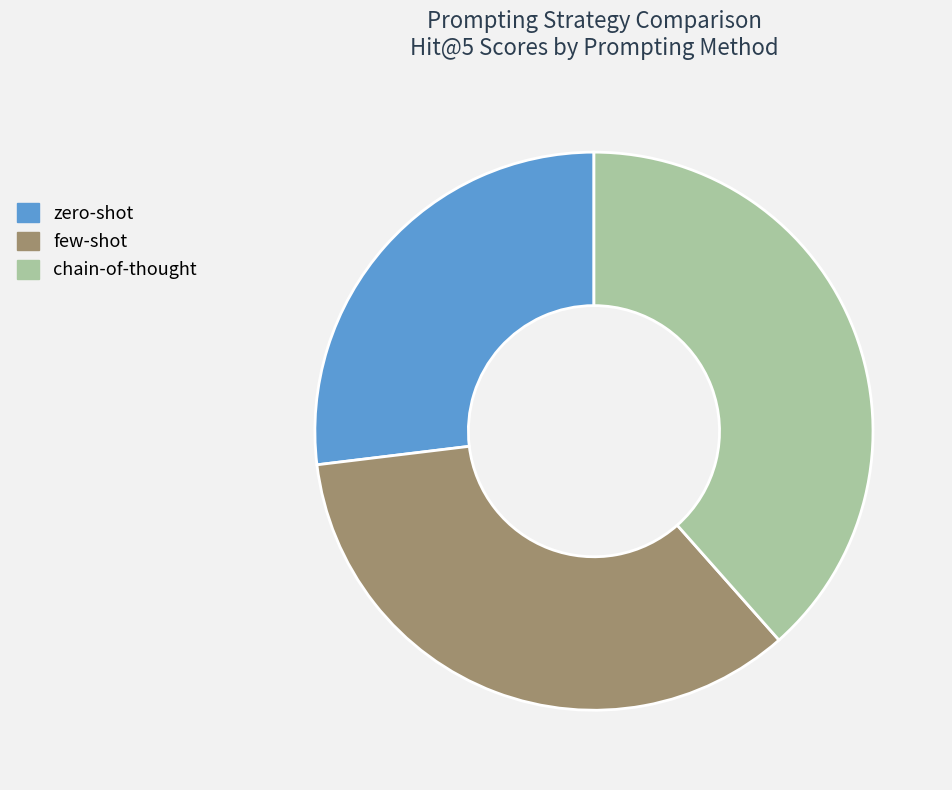

What is the smallest slice in the pie chart?

zero-shot